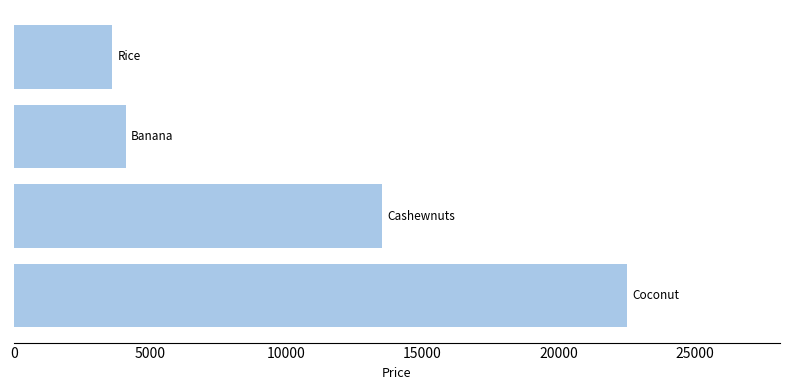

What is the average value?

10925